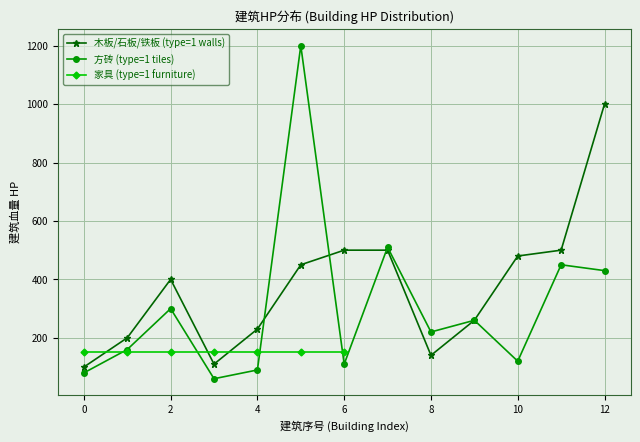

Read the 木板/石板/铁板 (type=1 walls) value at 11.

500